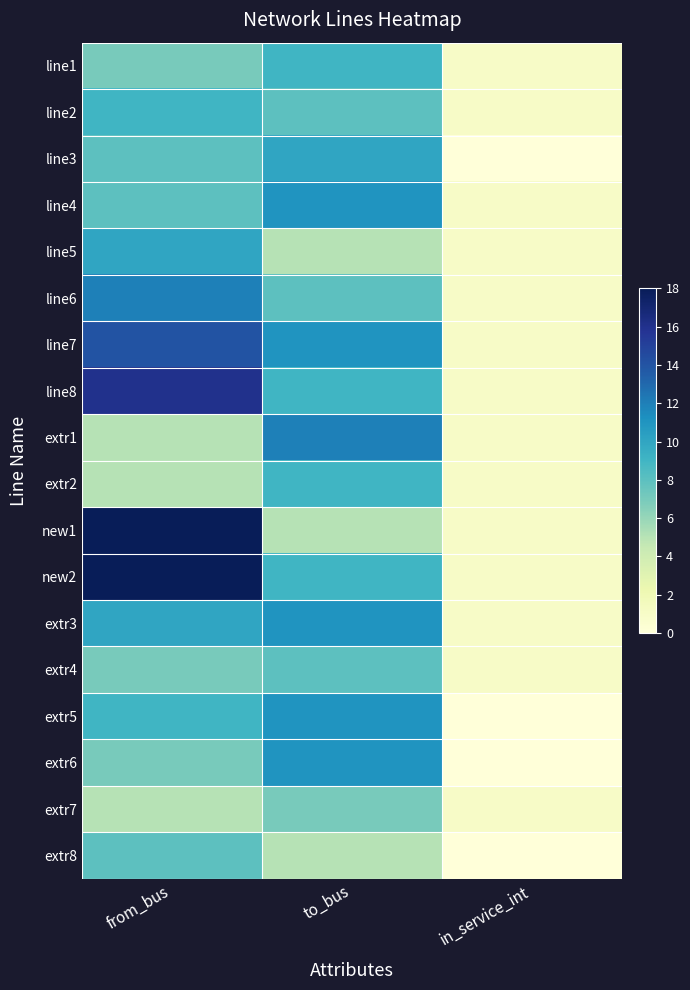

At which category is the sum across all series the highest?

from_bus